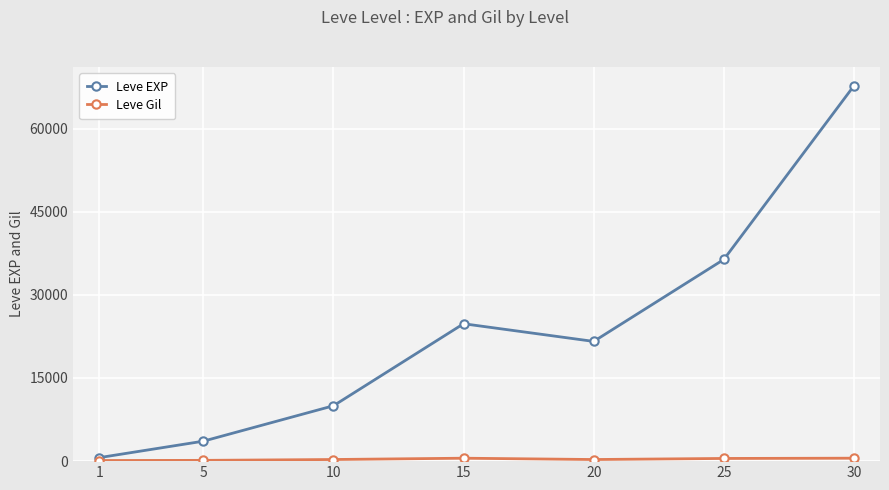

Rank the categories by Leve EXP value from highest to lowest.

30, 25, 15, 20, 10, 5, 1